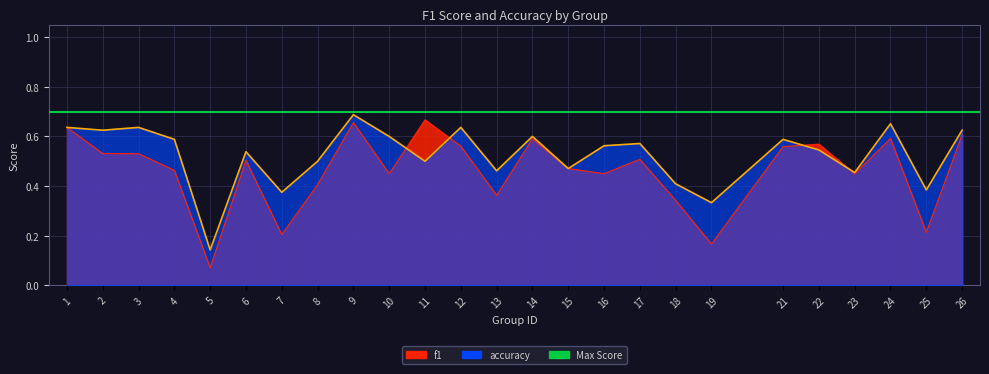

What is the average value of the f1 series?

0.5